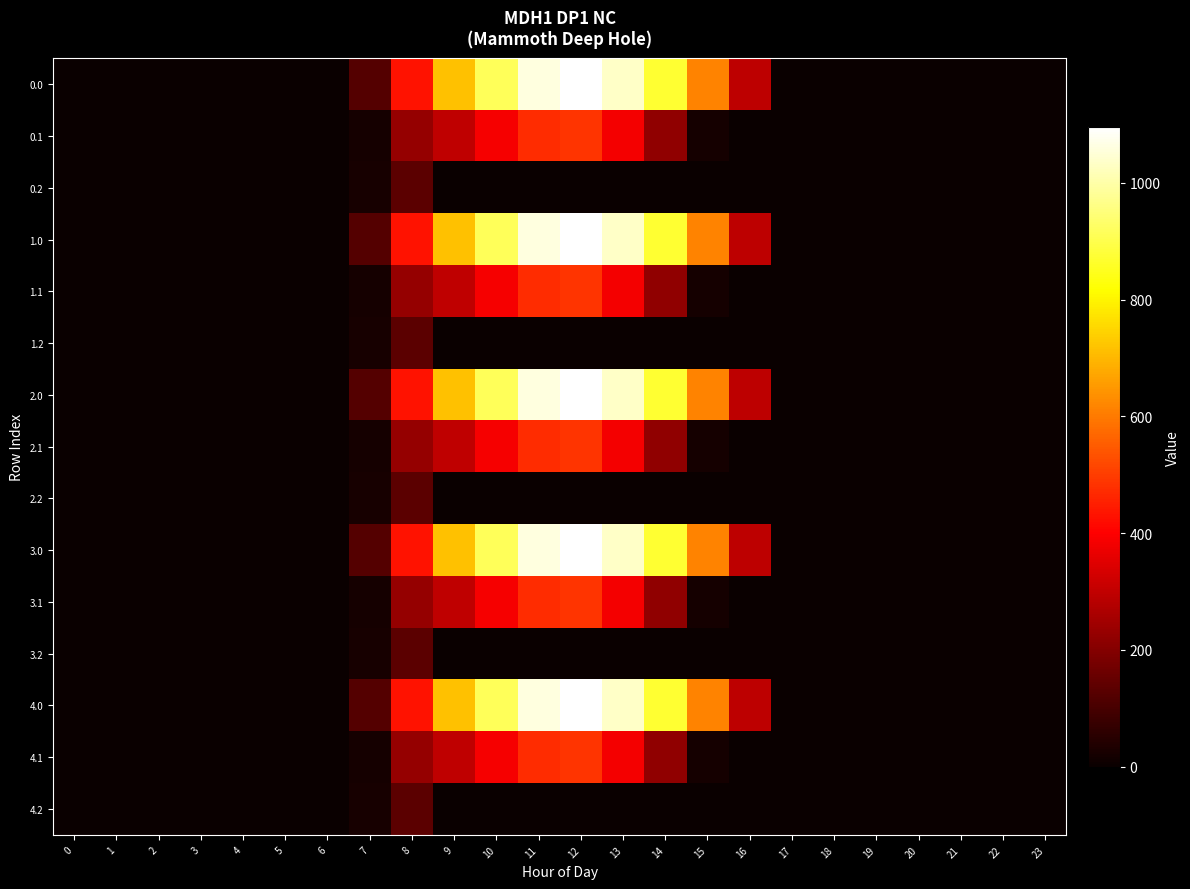

At which category is the sum across all series the highest?

12